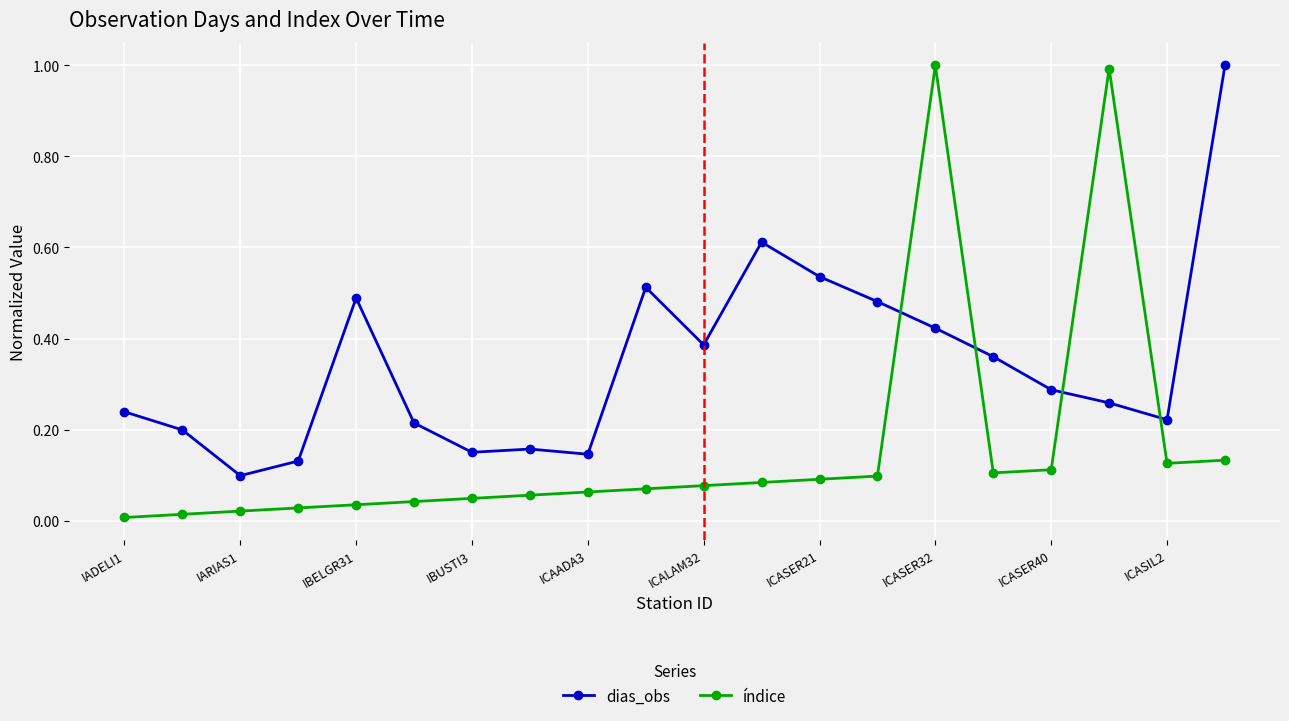

Which series has the widest spread of values?

índice